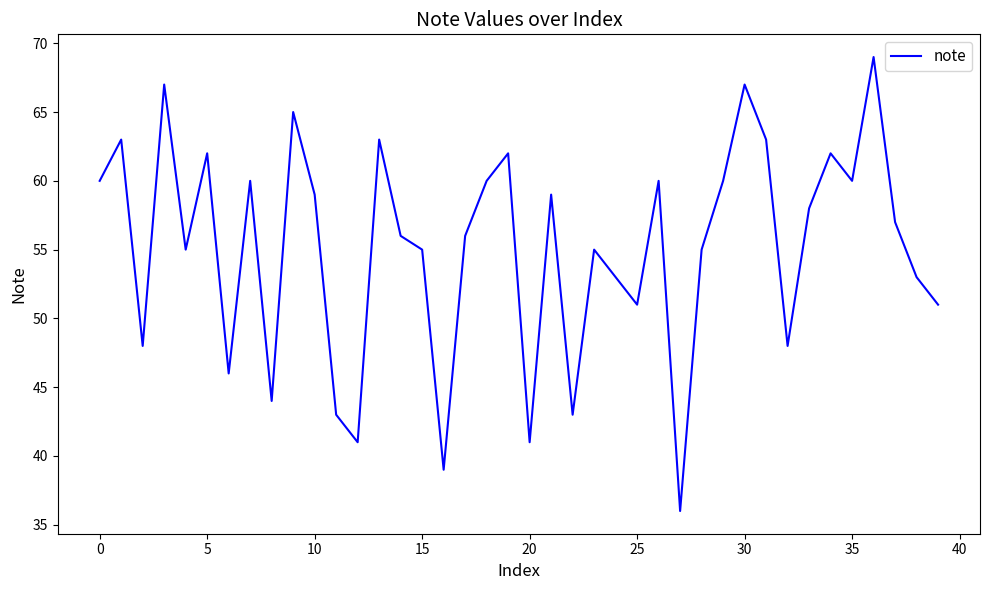

What is the difference between the maximum and minimum values?

33